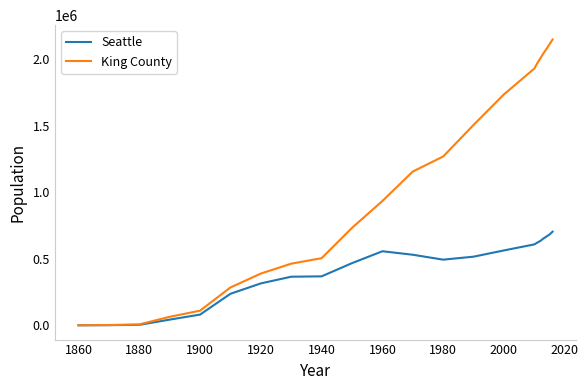

What is the difference between the second highest and minimum values in the Seattle series?

683317